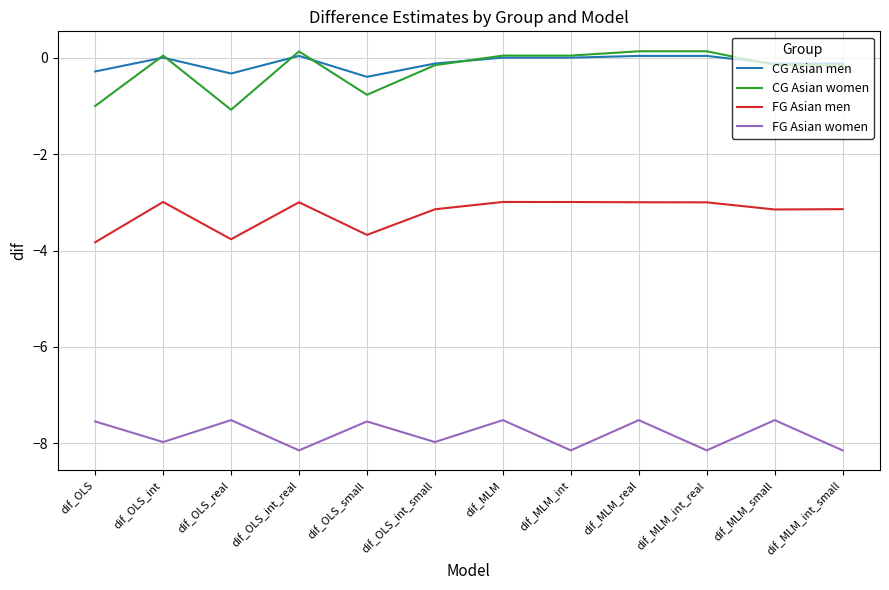

What are all the series names shown in the legend?

CG Asian men, CG Asian women, FG Asian men, FG Asian women